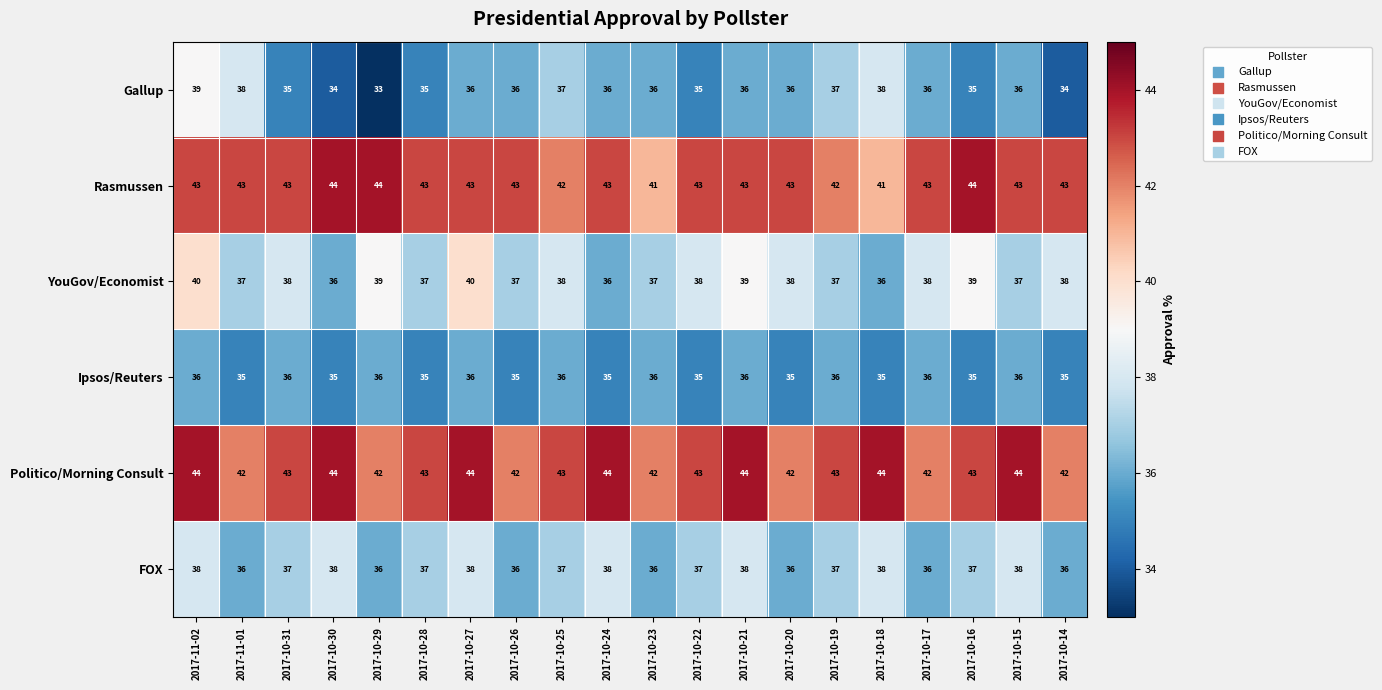

What is the sum of the Gallup values at 2017-10-26 and 2017-10-14?

70